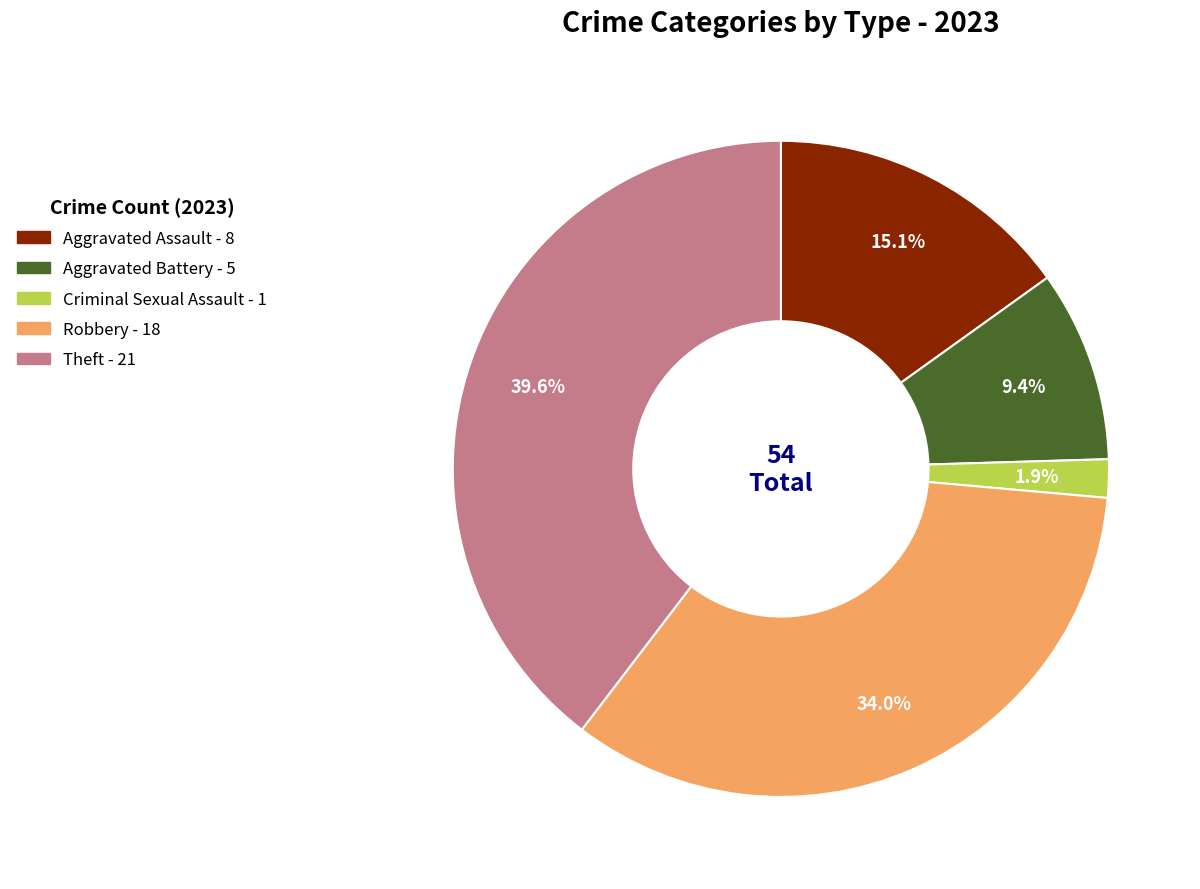

To the nearest percent, what is the difference between the largest and smallest slice percentages?

38%